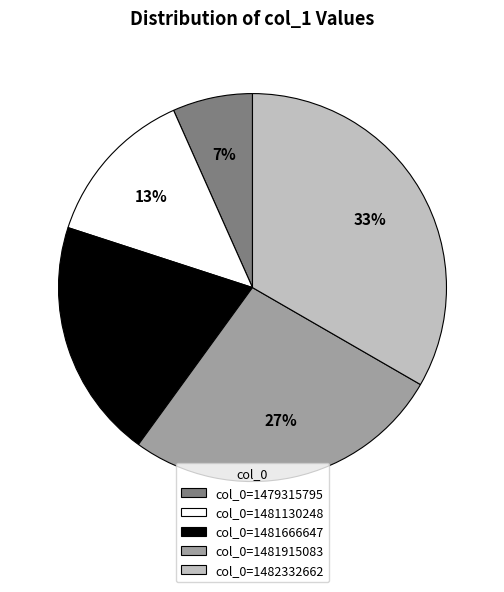

To the nearest percent, what portion does col_0=1482332662 represent?

33%